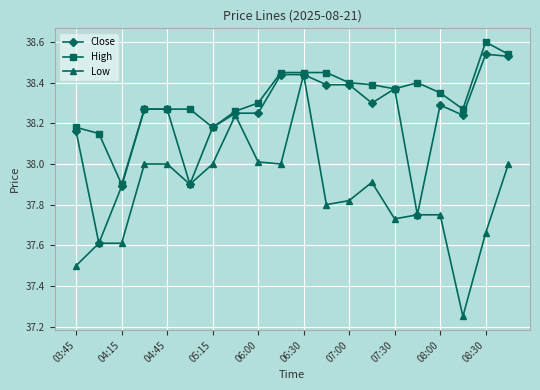

Rank the series by their maximum value, from highest to lowest.

High, Close, Low